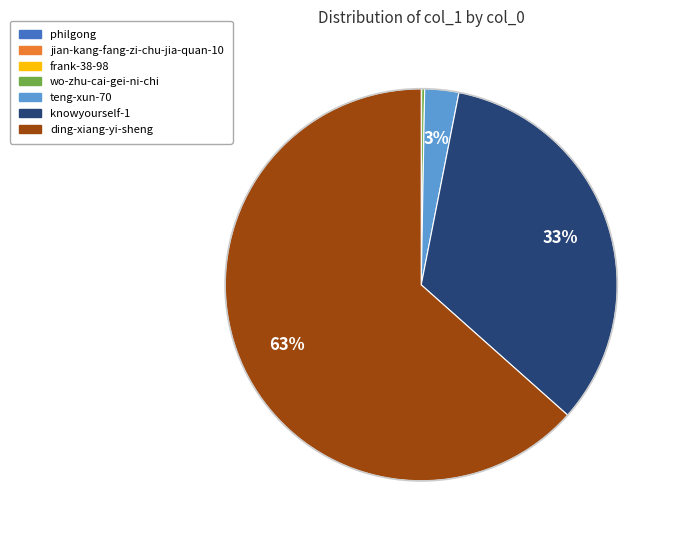

What percentage is the teng-xun-70 slice, to the nearest percent?

3%